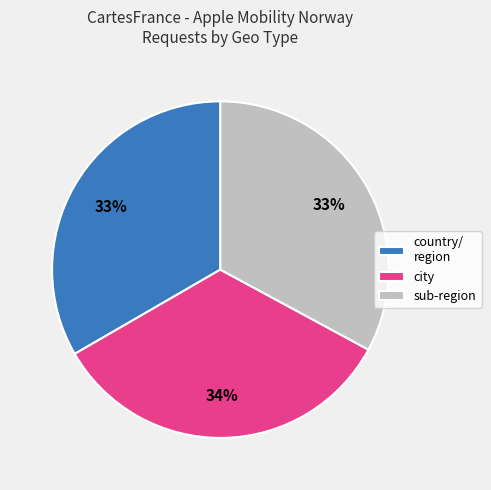

Is the sum of country/ region and city greater than half?

Yes